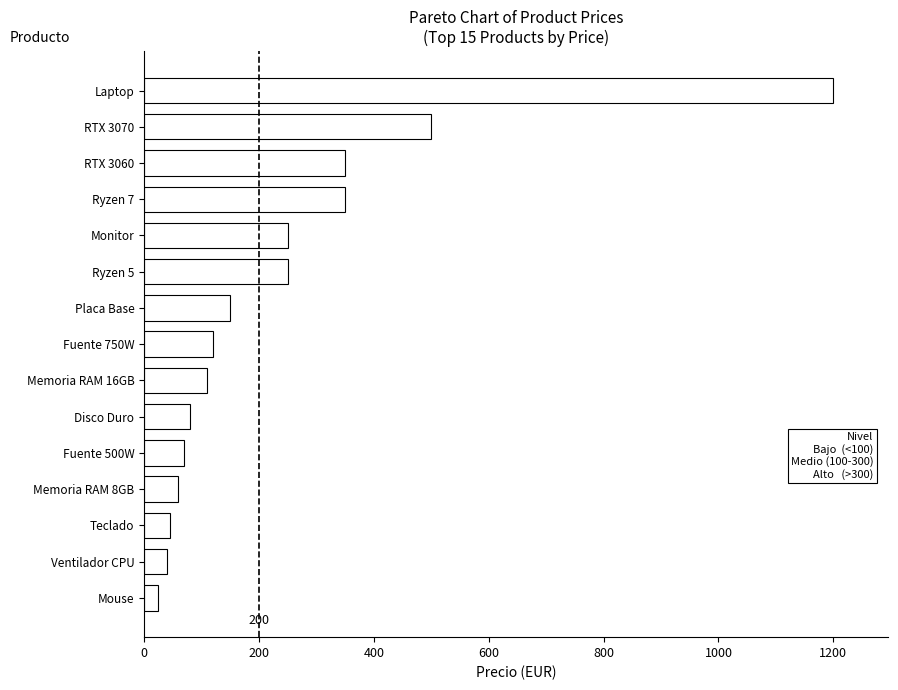

What is the change in value from Memoria RAM 16GB to Ventilador CPU?

-70